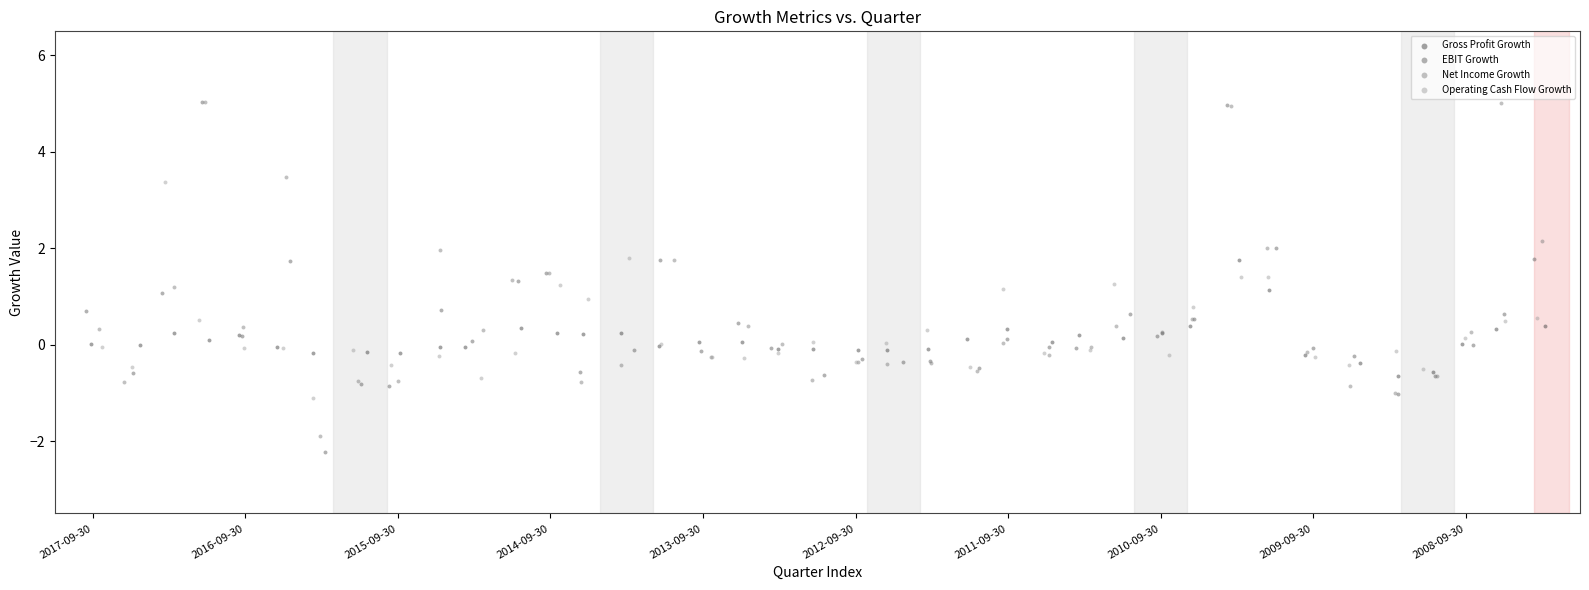

Which series has the widest spread of Y values?

EBIT Growth